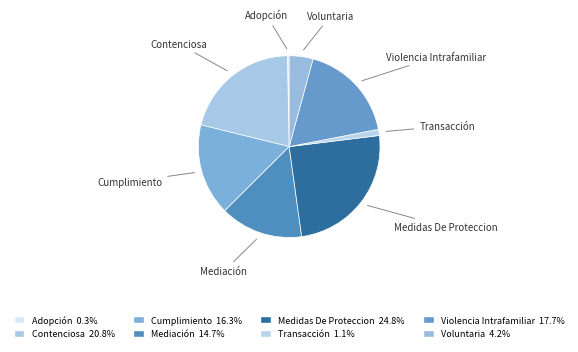

To the nearest percent, what is the average slice percentage?

12%